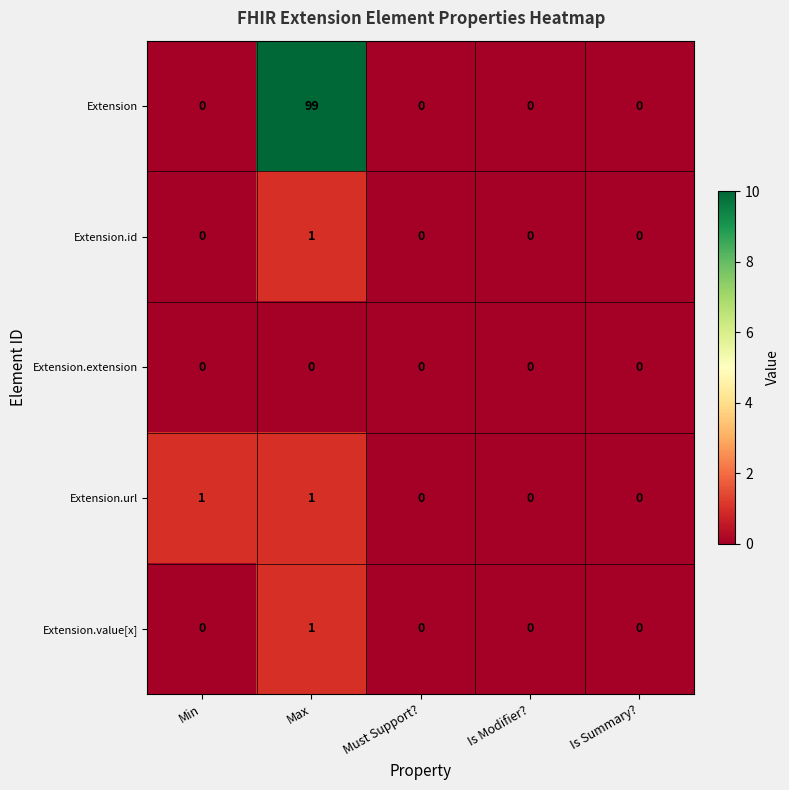

What is the average value of the Extension series?

20